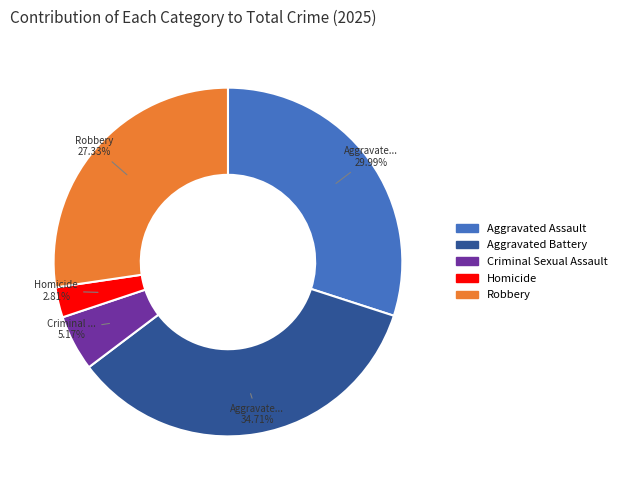

Between Aggravated Assault and Homicide, which is larger?

Aggravated Assault